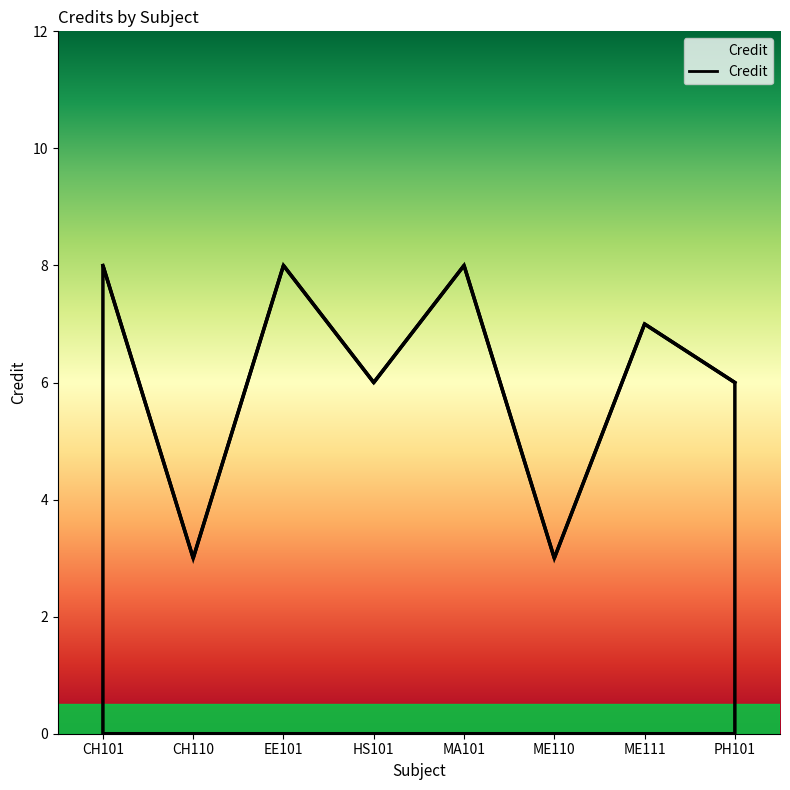

Count the values in the range 6 to 8.

6